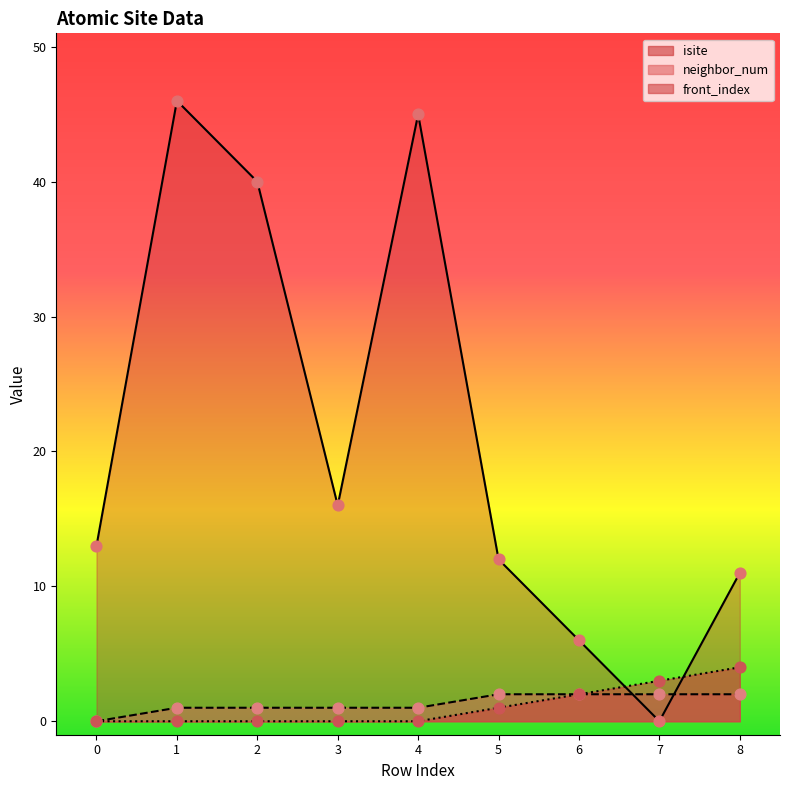

Which series has the widest spread of Y values?

isite